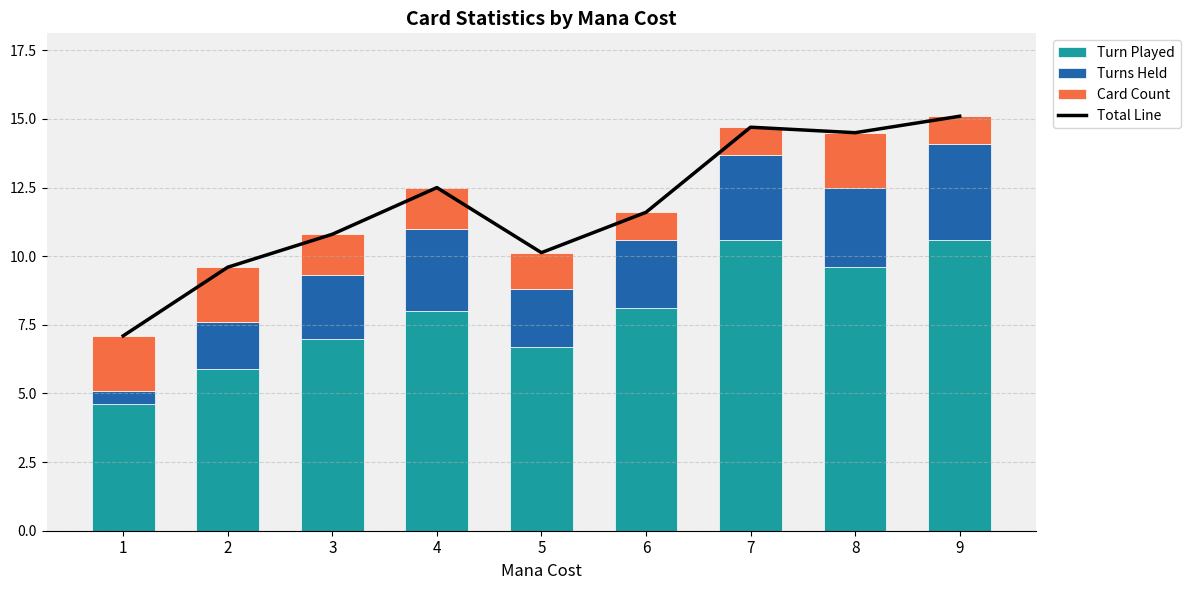

List the series in order of their peak value, lowest first.

Card Count, Turns Held, Turn Played, Total Line